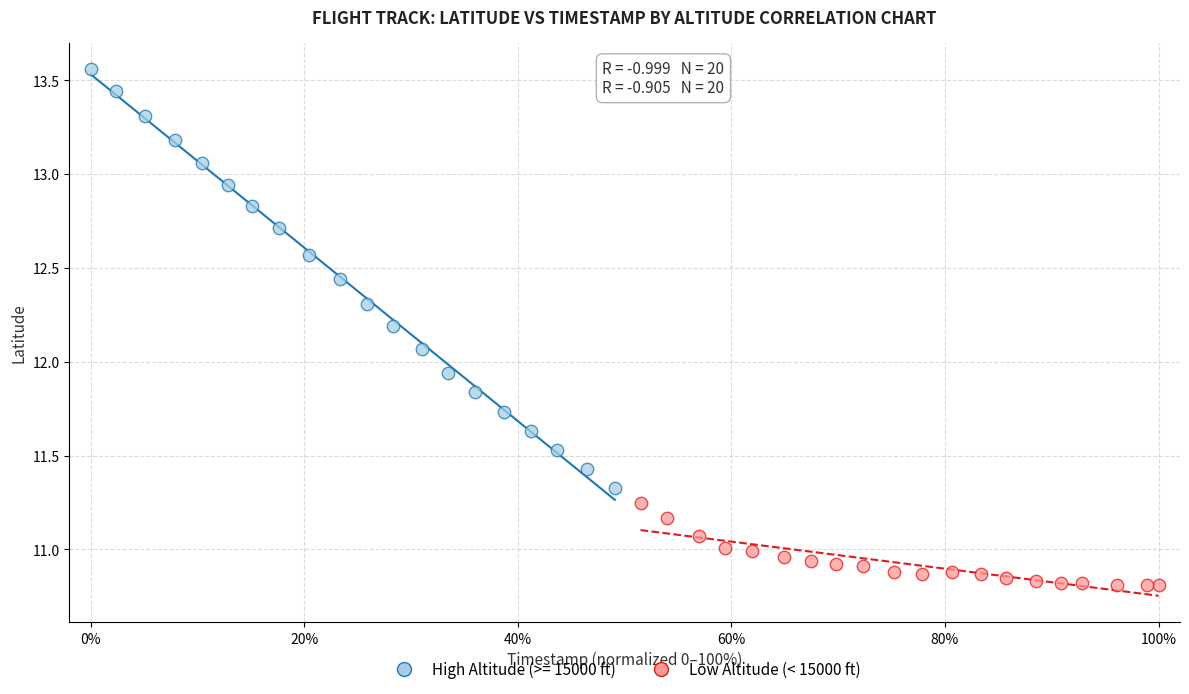

Which series has the largest Y range (max minus min)?

High Altitude (>= 15000 ft)